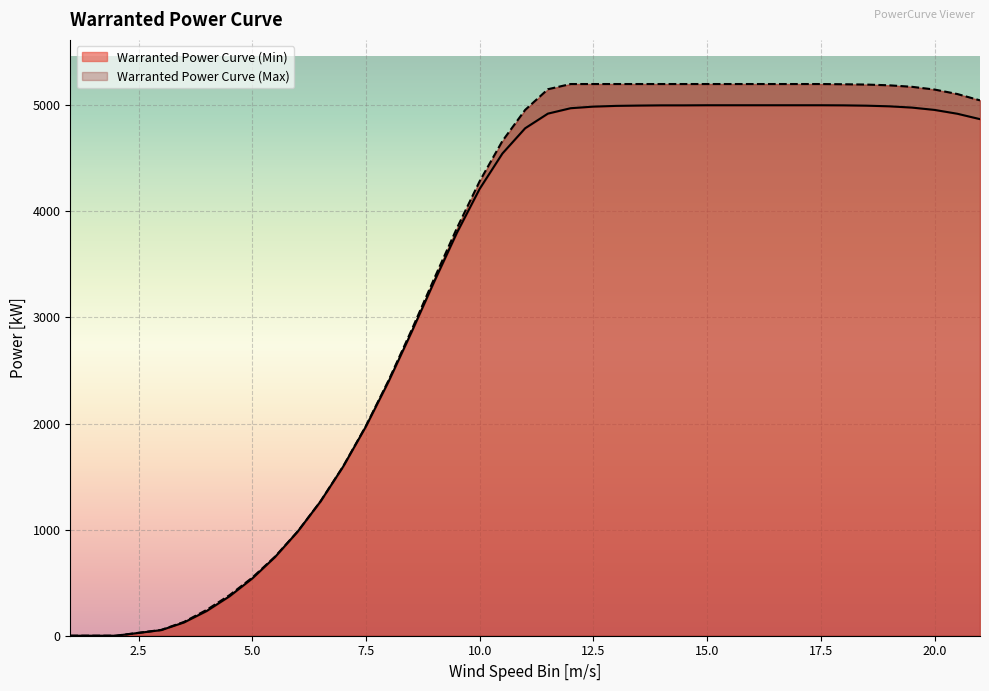

At which label does Warranted Power Curve (Max) first exceed 5046?

11.5